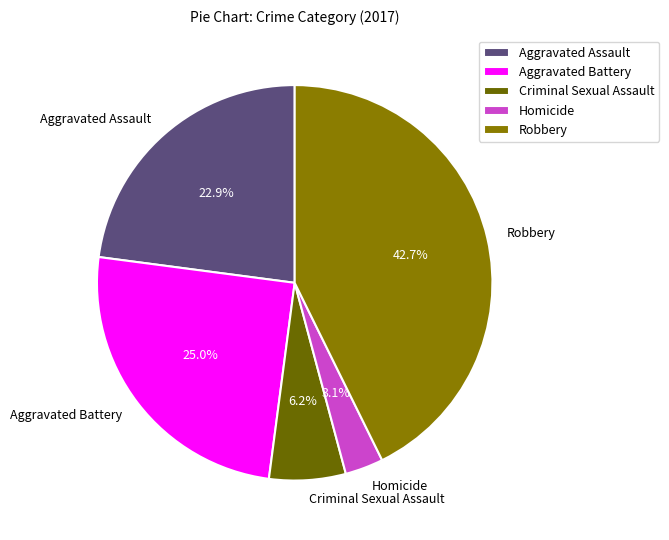

Between Homicide and Criminal Sexual Assault, which is larger?

Criminal Sexual Assault